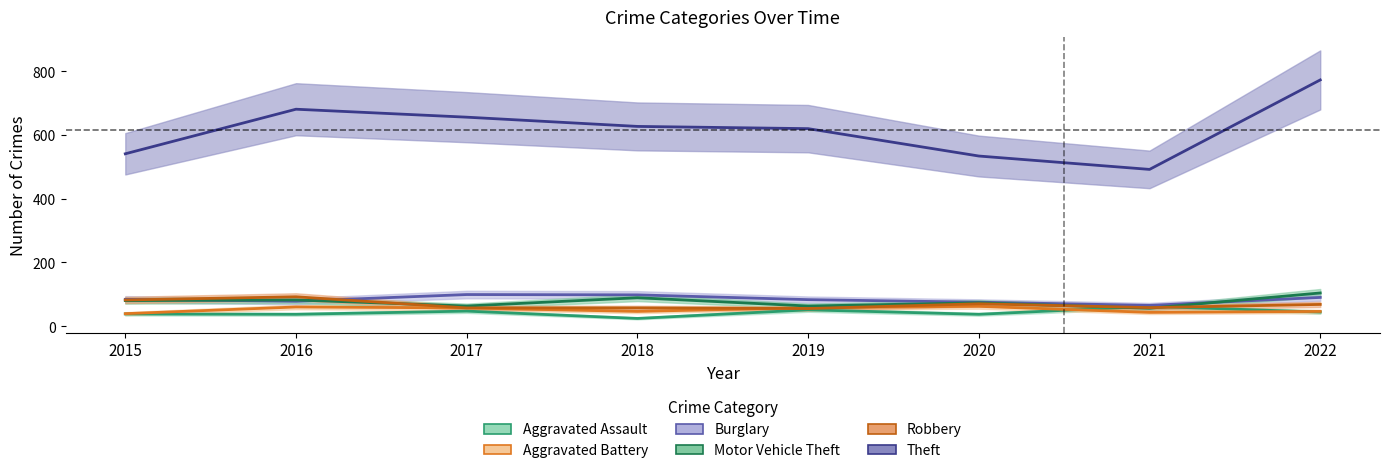

How many distinct data groups are displayed?

6